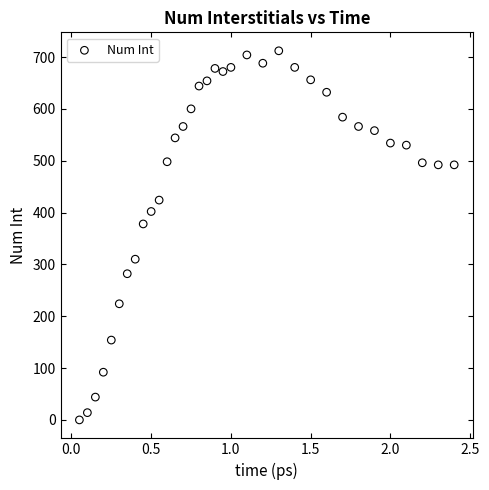

What is the range of Y values (max minus min)?

712